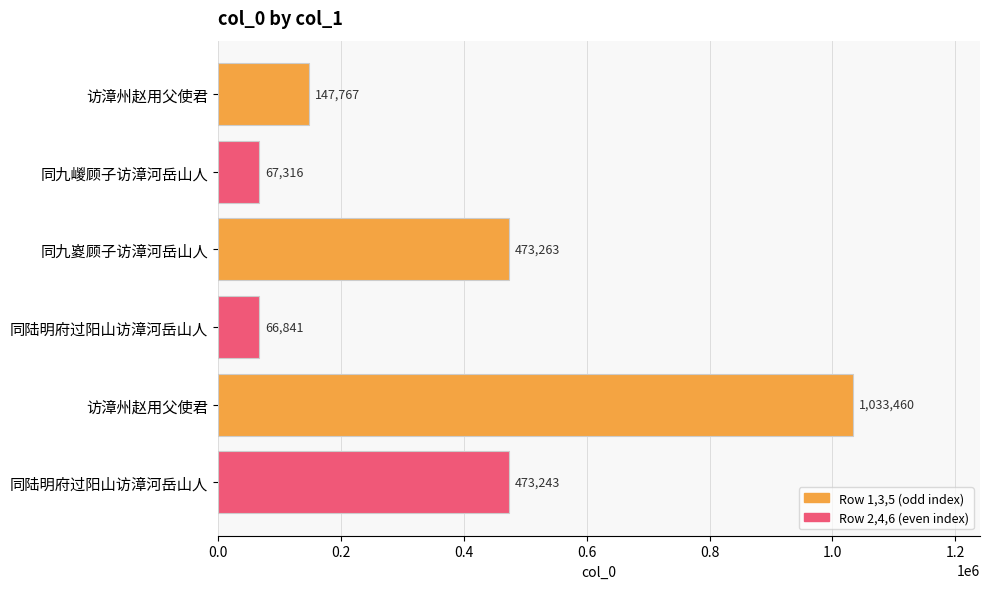

How many bars are there in total?

6